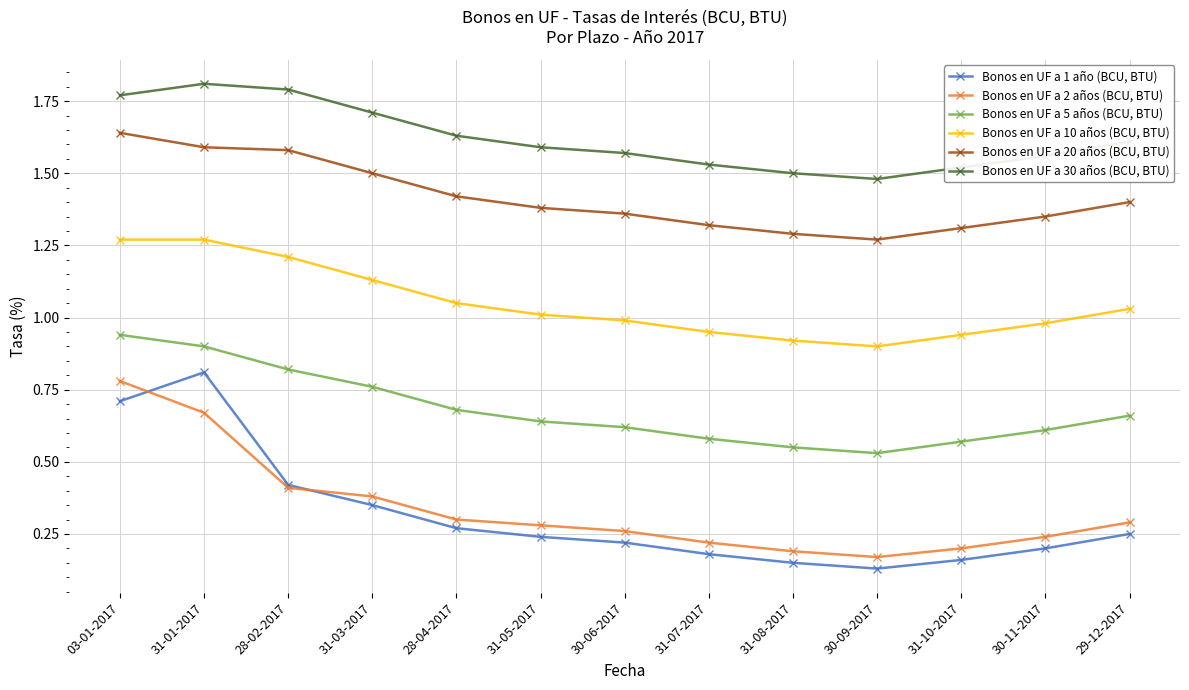

What is the label of the 8th point from the left?

31-07-2017